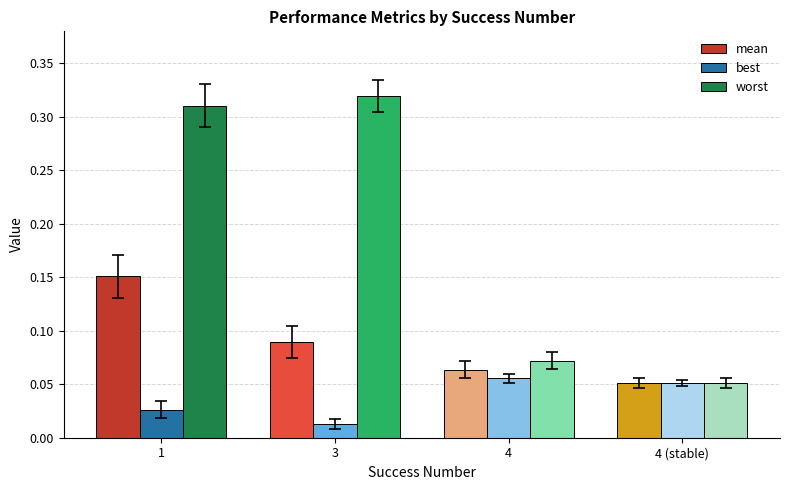

What is the sum of the worst values at 4 (stable) and 1?

0.4